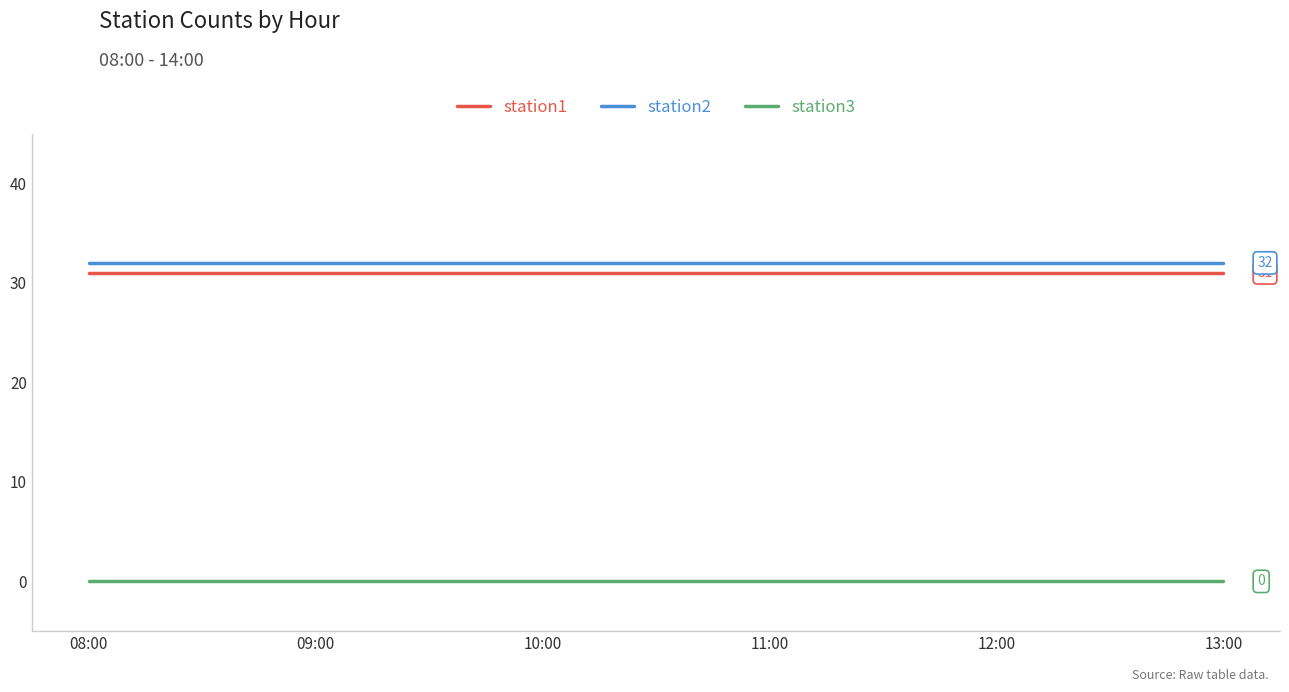

True or false: station3 and station2 cross at least once.

False